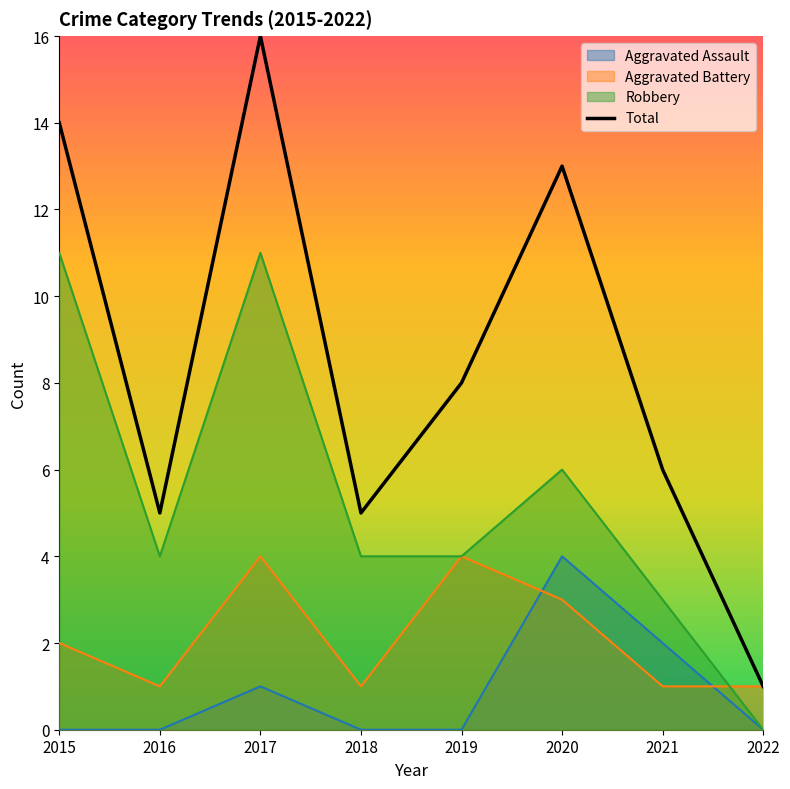

What is the total value across all series at 2022?

2